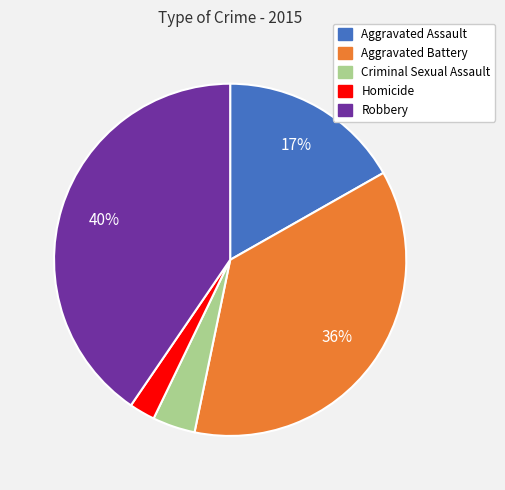

How many segments does this pie chart have?

5